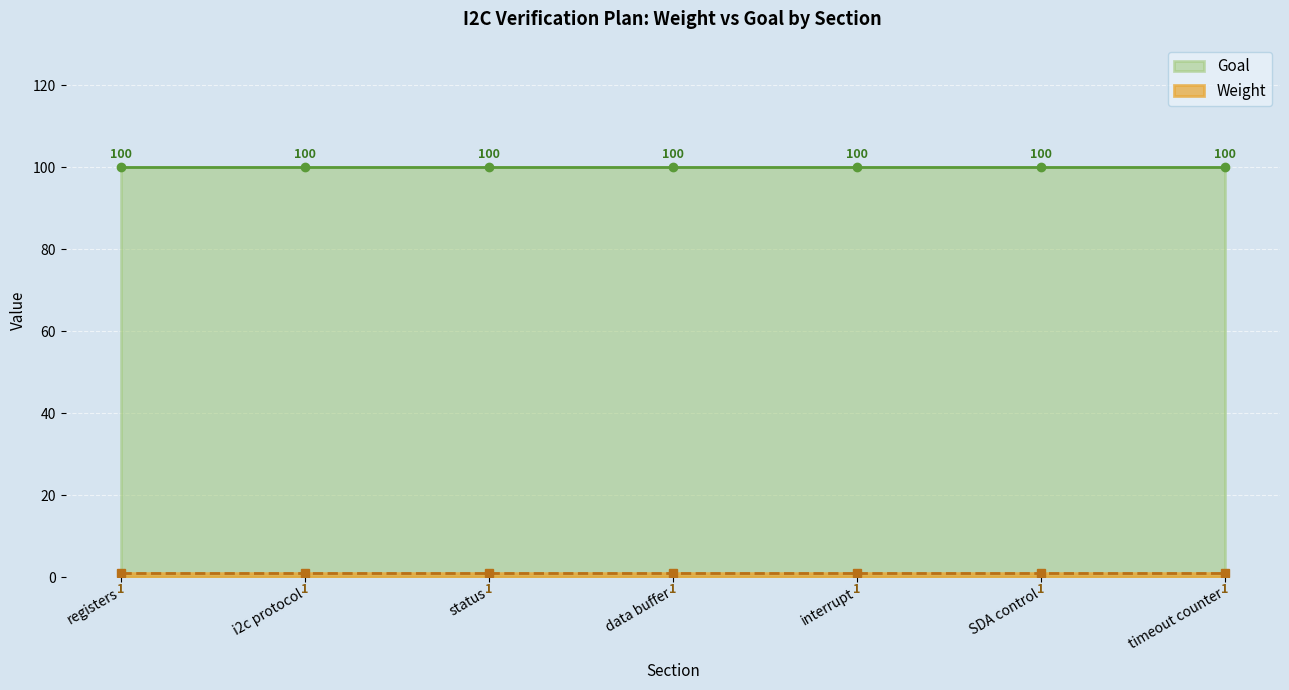

Count the number of categories in the chart.

7